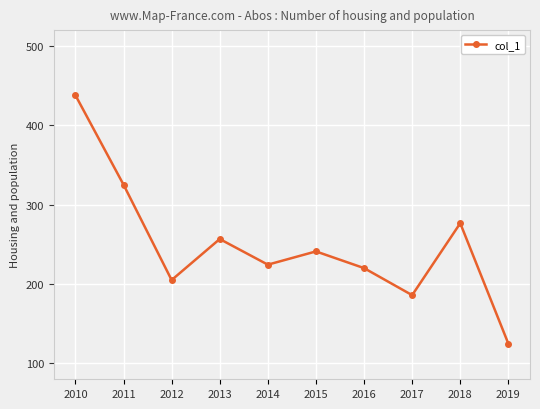

At which label does the data first exceed 241?

2010